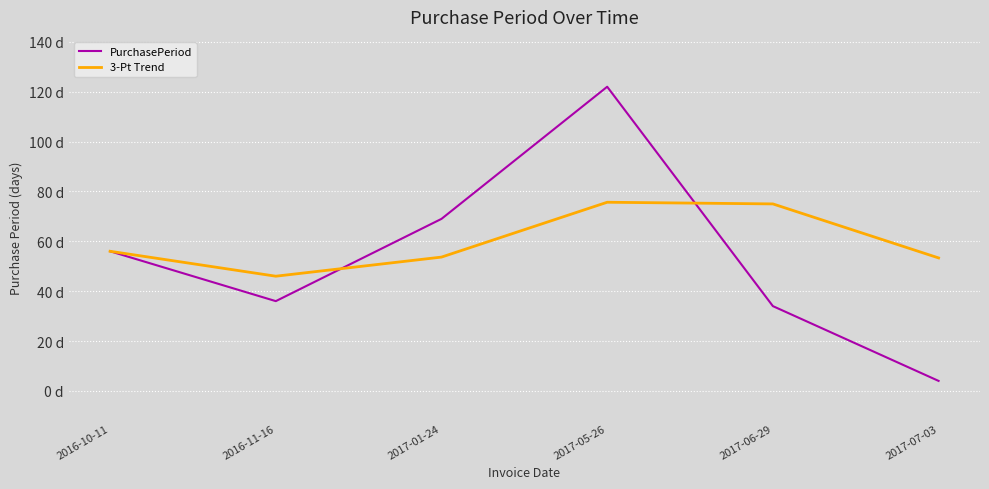

How many interior local peaks does the PurchasePeriod series have?

1